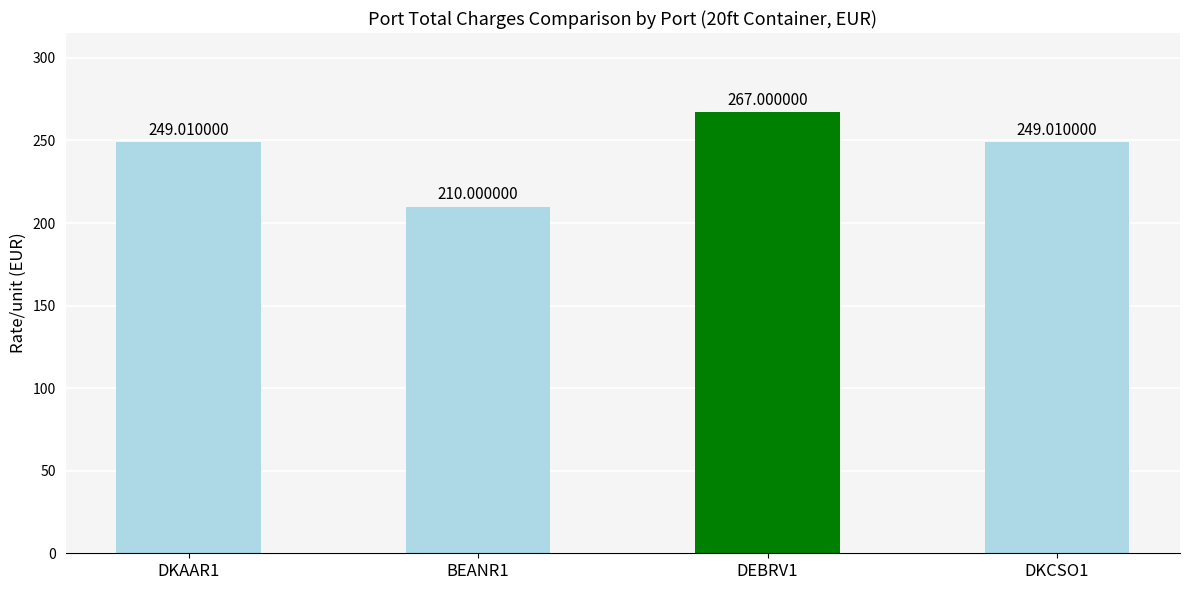

What is the sum of the values at DKAAR1 and DKCSO1?

498.0